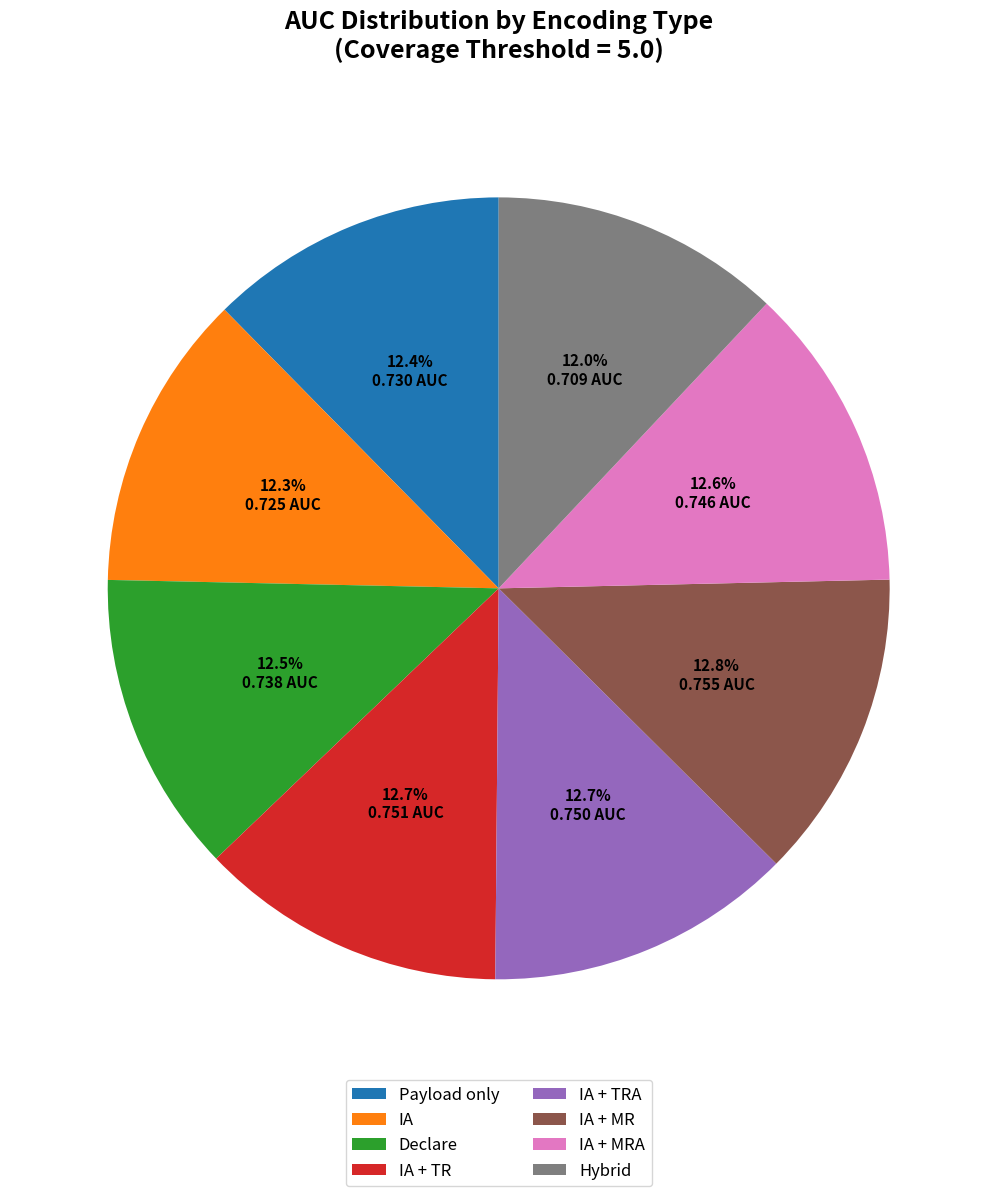

Count the number of slices in the pie.

8